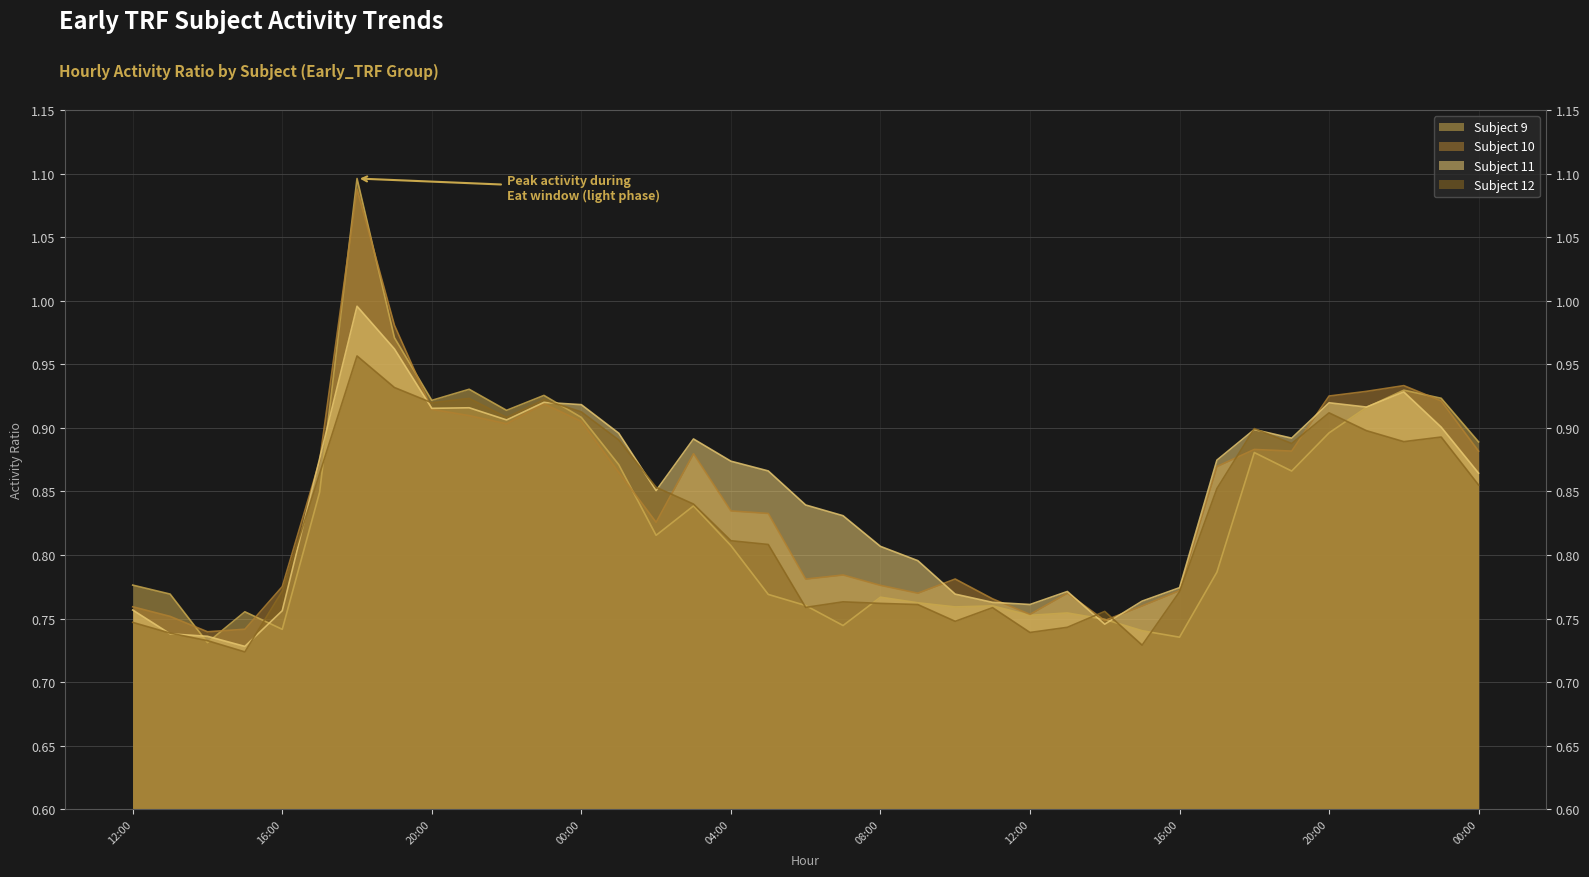

List the labels in order of Subject 10 value, largest first.

2022-03-20 18:00, 2022-03-20 19:00, 2022-03-21 22:00, 2022-03-21 21:00, 2022-03-21 20:00, 2022-03-21 23:00, 2022-03-20 23:00, 2022-03-20 20:00, 2022-03-20 21:00, 2022-03-21 00:00, 2022-03-20 22:00, 2022-03-21 18:00, 2022-03-21 19:00, 2022-03-22 00:00, 2022-03-21 03:00, 2022-03-20 17:00, 2022-03-21 17:00, 2022-03-21 01:00, 2022-03-21 04:00, 2022-03-21 05:00, 2022-03-21 02:00, 2022-03-21 07:00, 2022-03-21 10:00, 2022-03-21 06:00, 2022-03-21 08:00, 2022-03-20 16:00, 2022-03-21 16:00, 2022-03-21 13:00, 2022-03-21 09:00, 2022-03-21 11:00, 2022-03-21 15:00, 2022-03-20 12:00, 2022-03-21 12:00, 2022-03-20 13:00, 2022-03-21 14:00, 2022-03-20 15:00, 2022-03-20 14:00